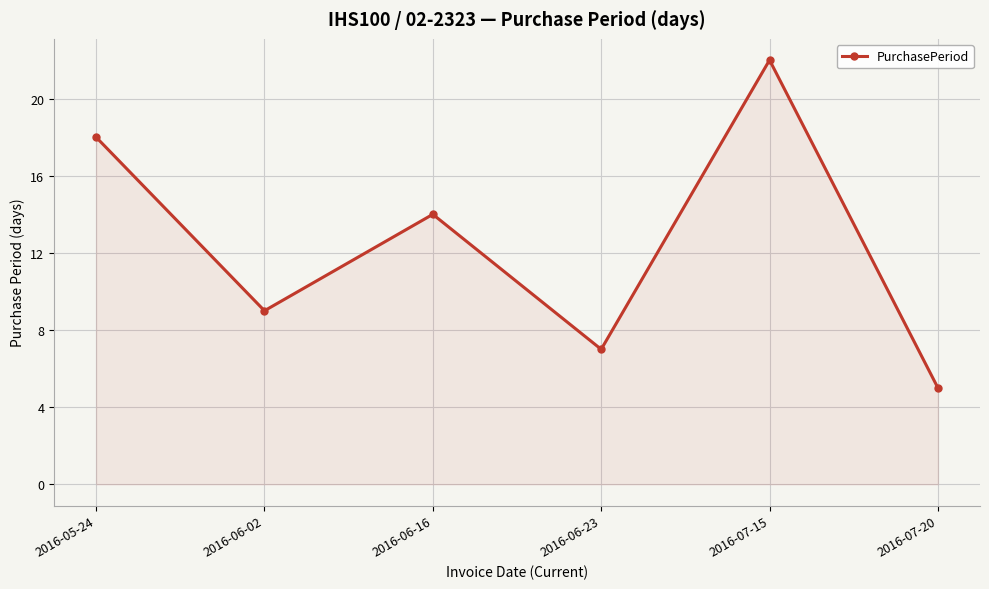

Does the chart have visible grid lines?

Yes